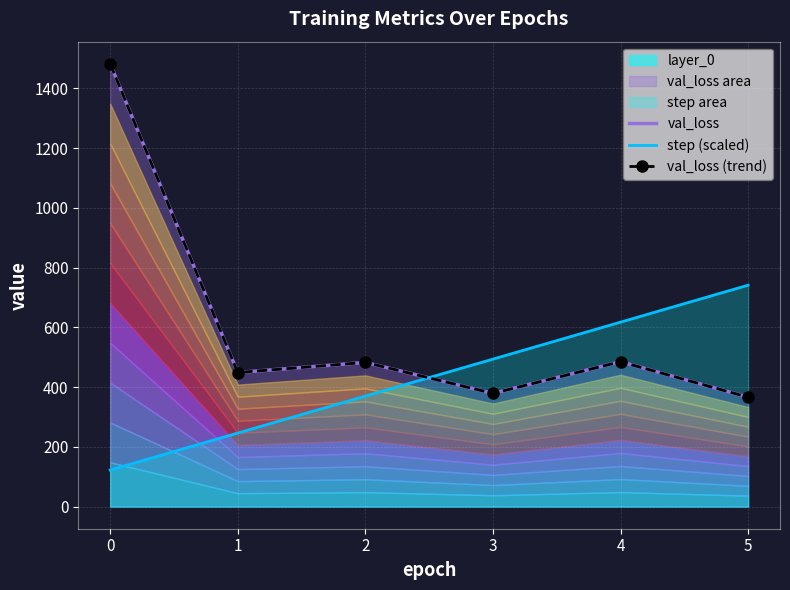

At which category does val_loss reach its first local valley?

1